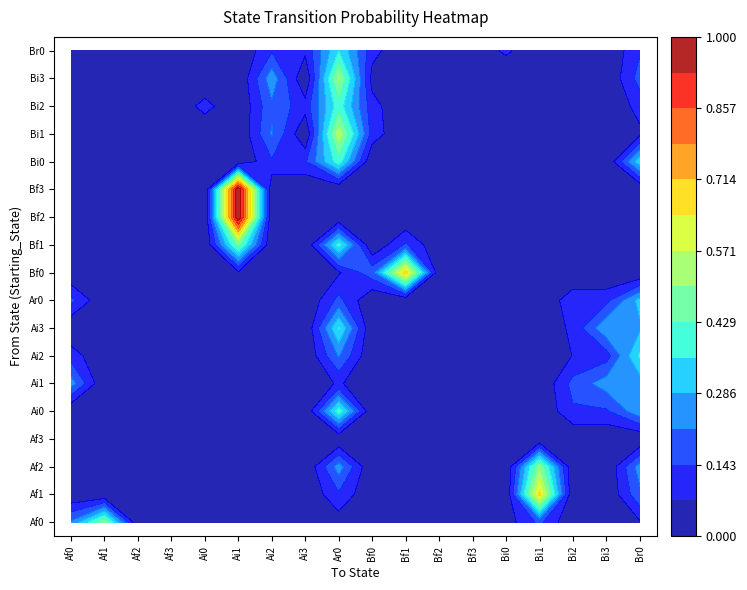

What is the difference between the maximum and minimum values in the Af2 series?

0.5